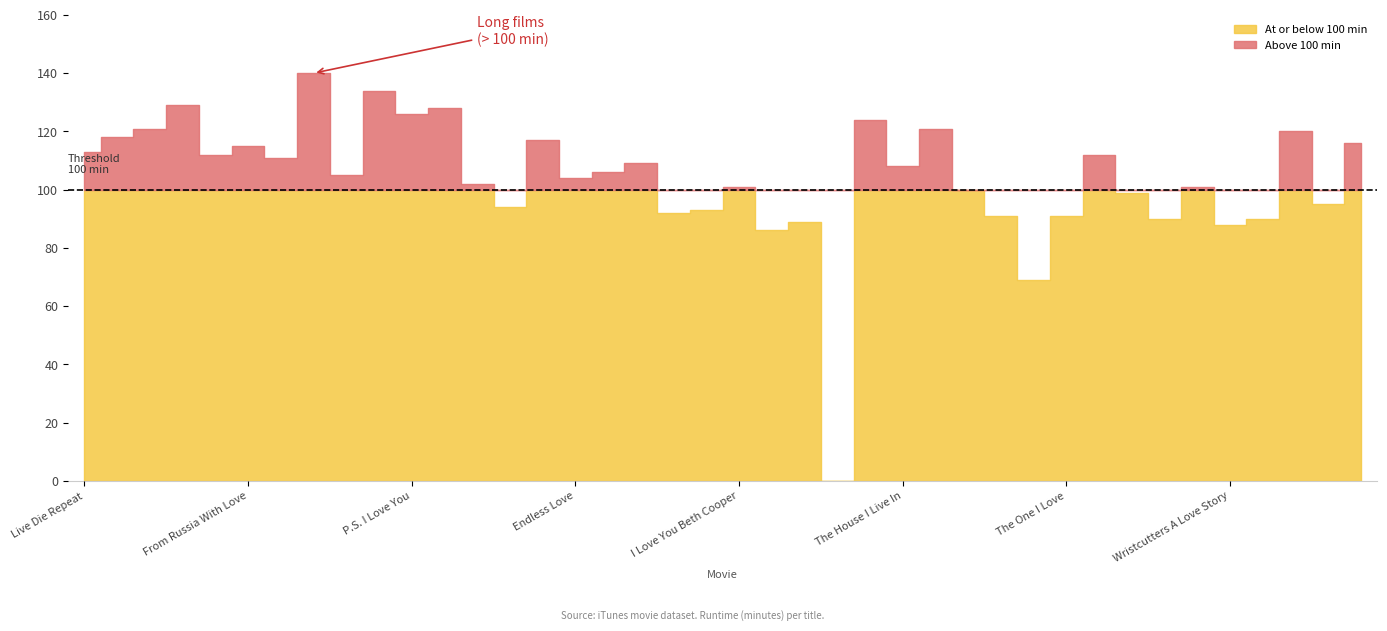

Reading right to left, list all the values displayed in this chart.

116	95	120	90	88	101	90	99	112	91	69	91	100	121	108	124	0	89	86	101	93	92	109	106	104	117	94	102	128	126	134	105	140	111	115	112	129	121	118	113